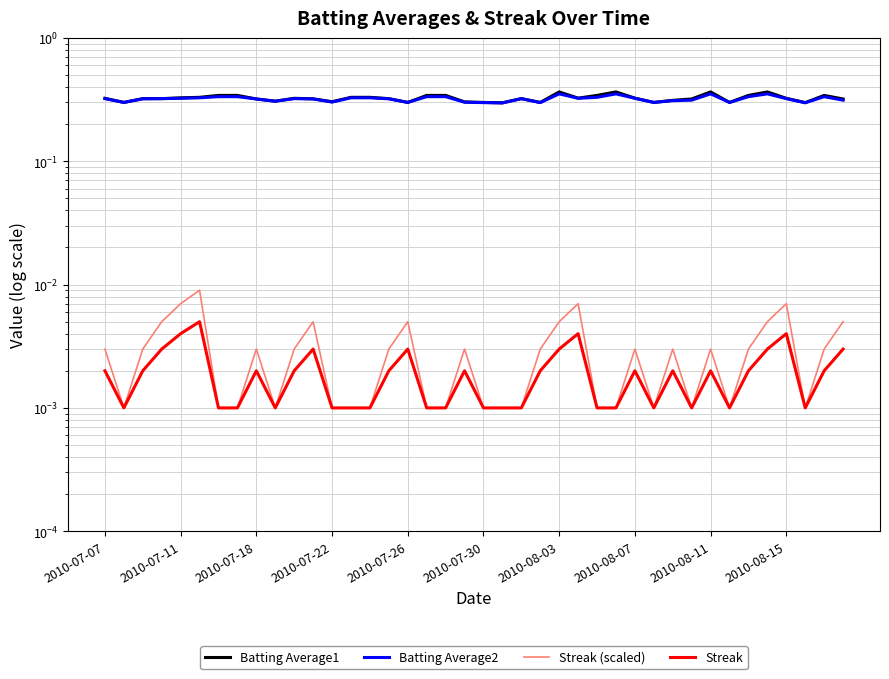

What is the difference between the highest and lowest values at 21?

0.3